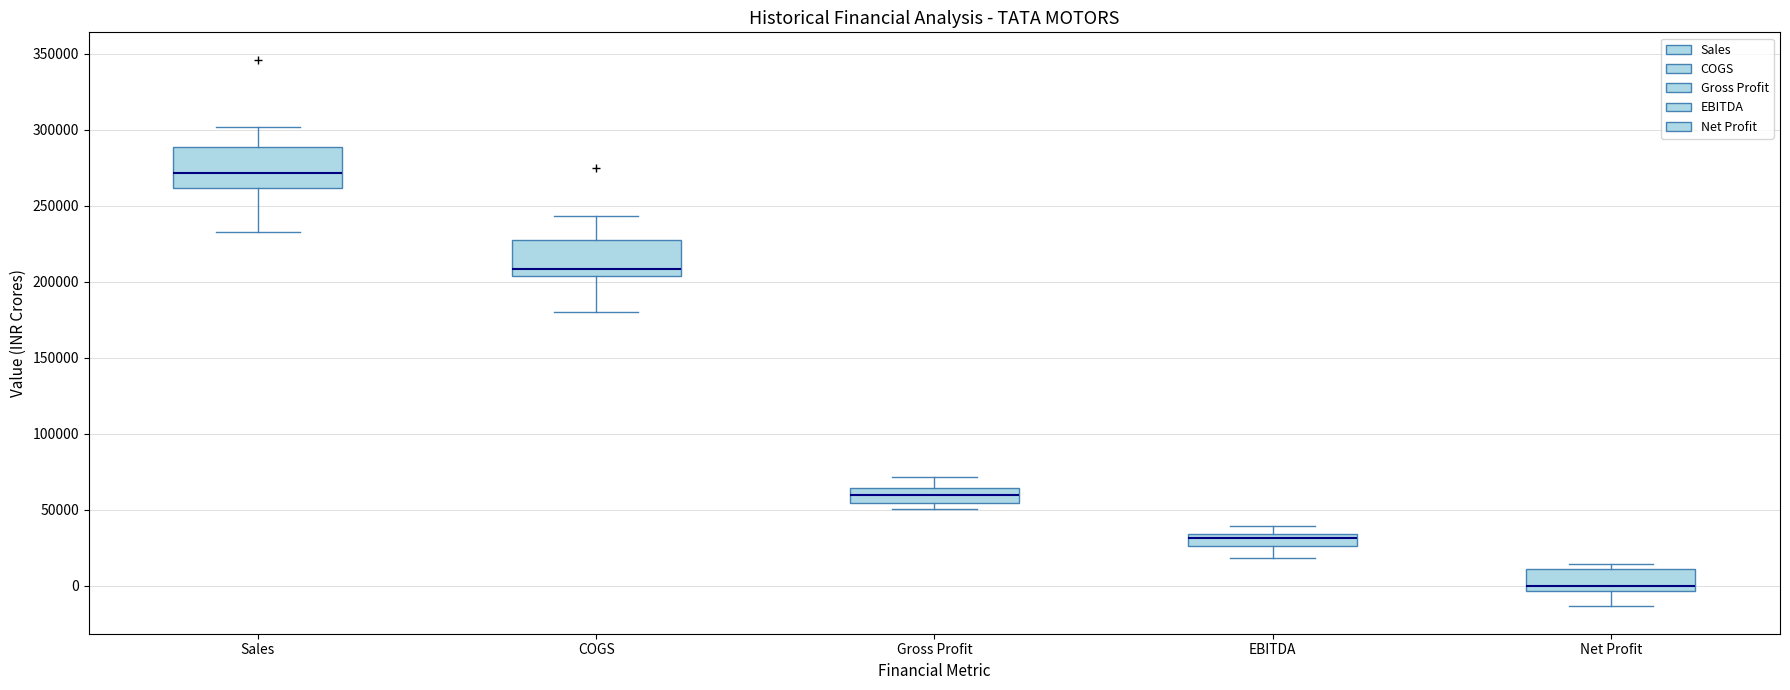

Which box's median line is the highest?

Sales